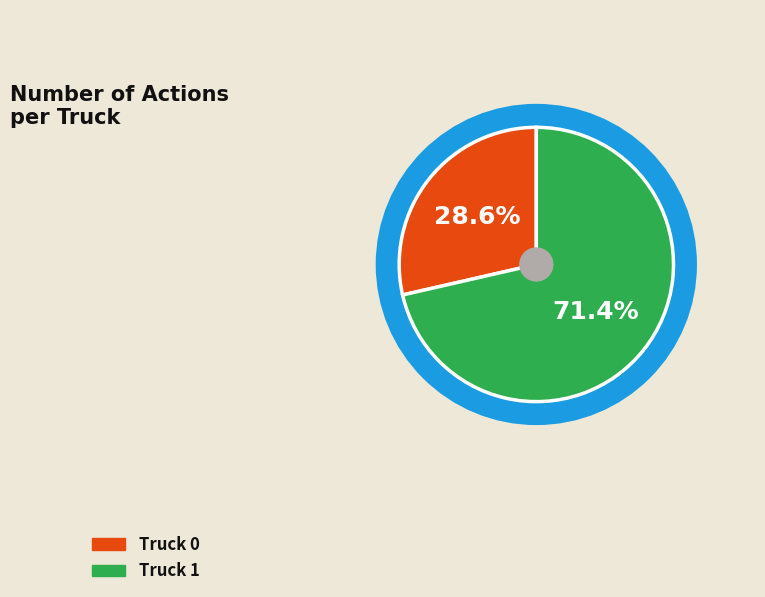

How many slices are in this pie chart?

2